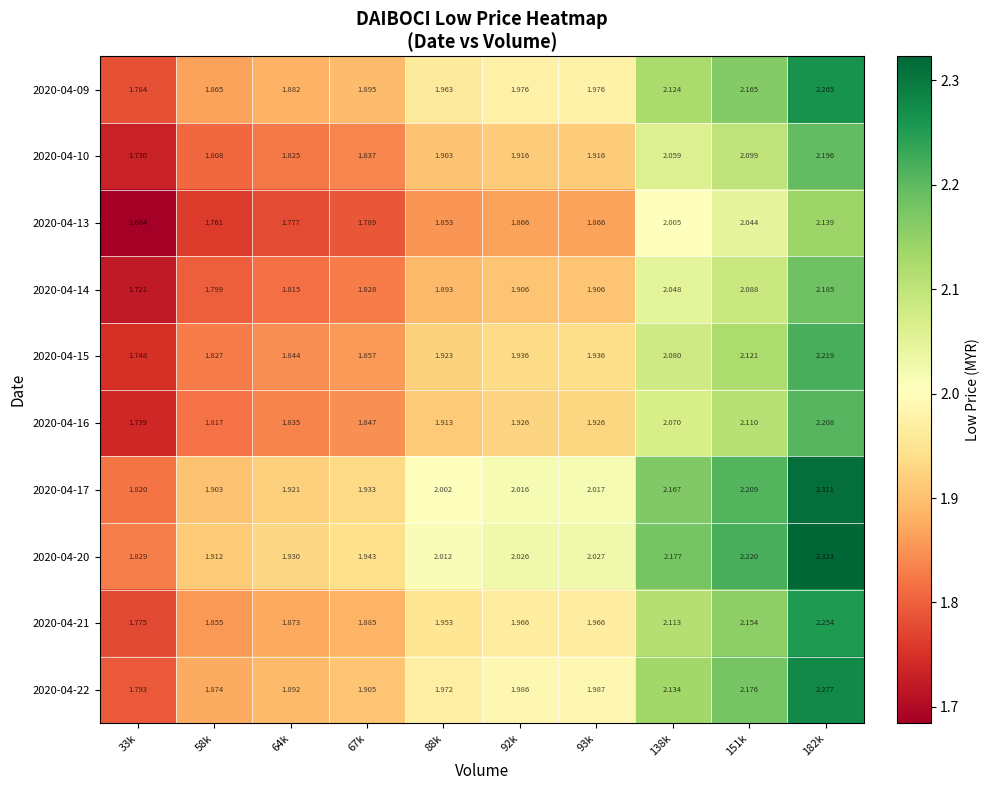

Is the value of 2020-04-13 at 64k greater than the value of 2020-04-20 at 93k?

No